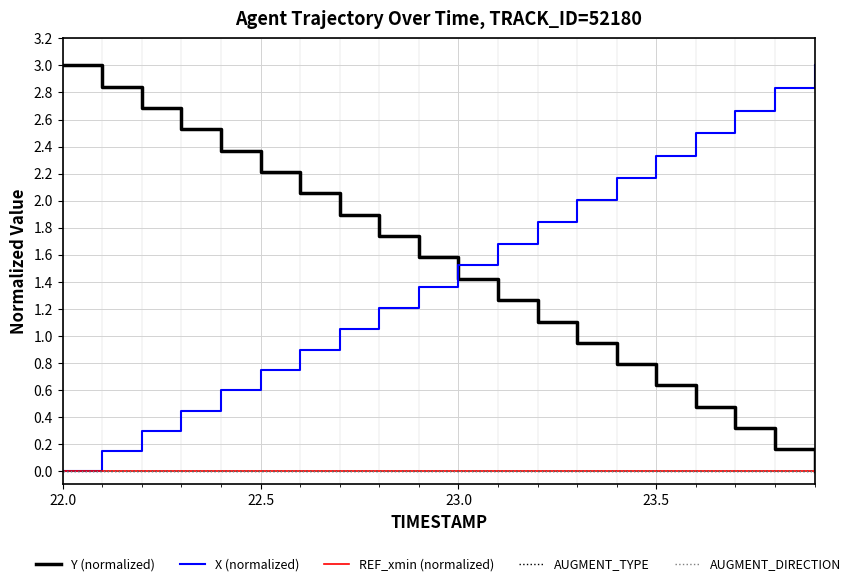

True or false: Y (normalized) and AUGMENT_DIRECTION cross at least once.

False